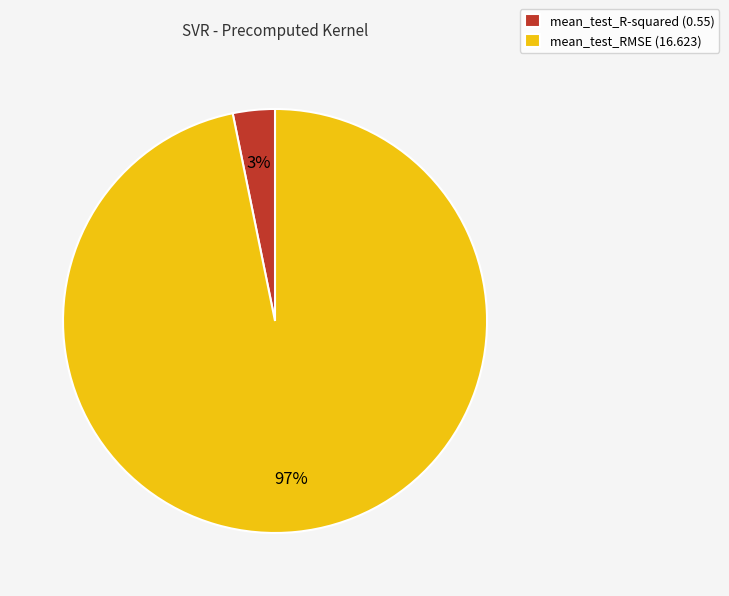

Combined, do mean_test_RMSE and mean_test_R-squared account for over 50%?

Yes